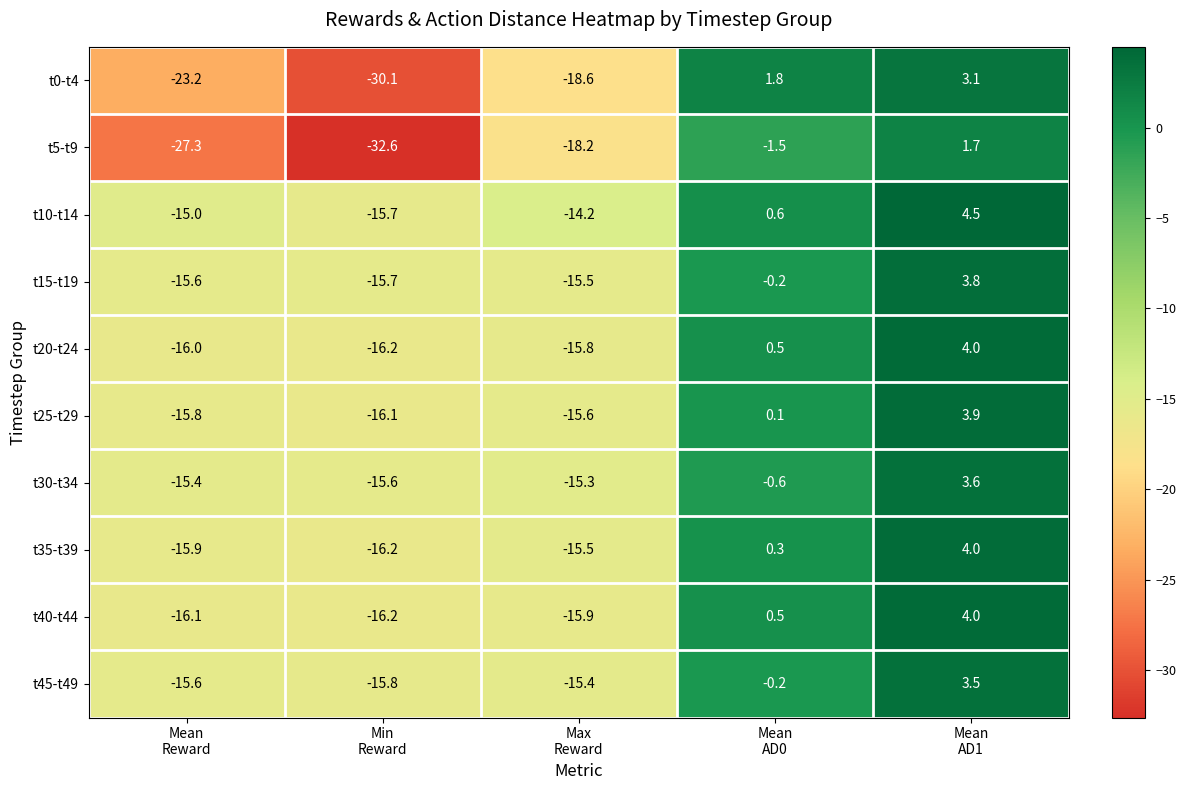

What is the smallest value displayed?

-32.6